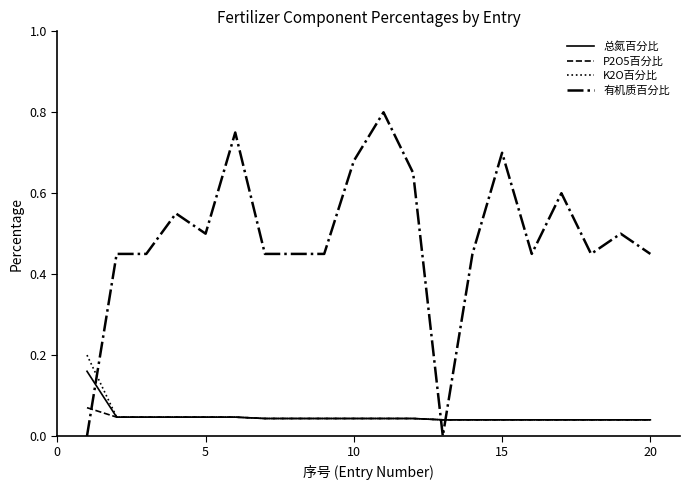

Which series has the widest spread of values?

有机质百分比